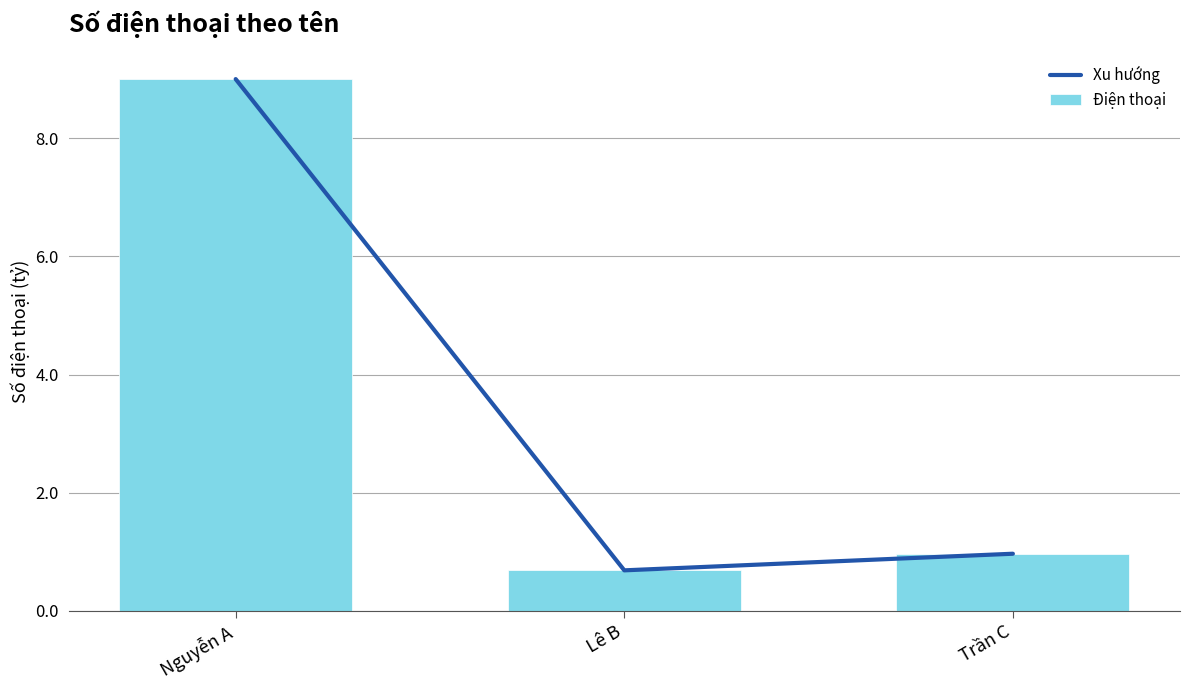

What is the label of the 1st bar from the left?

Nguyễn A